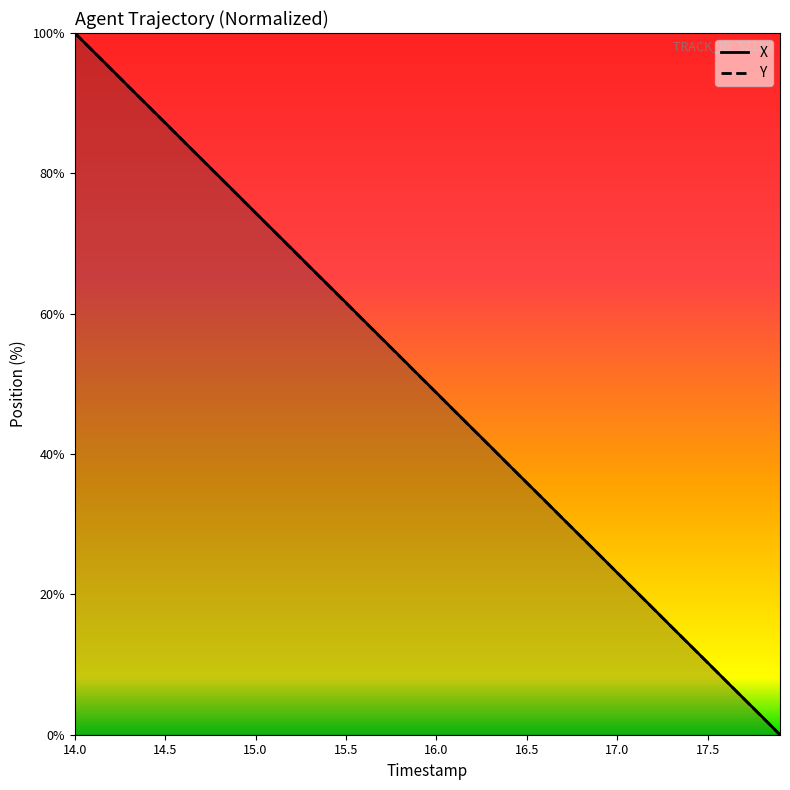

List the series in order of their peak value, highest first.

X, Y